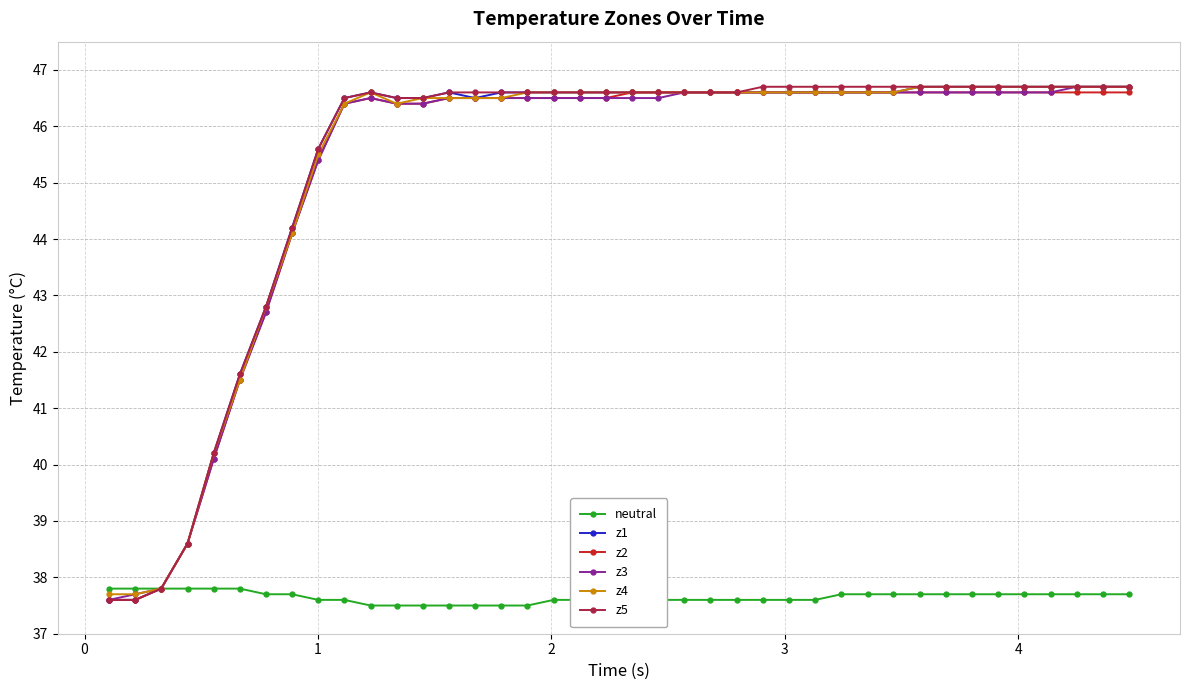

What is the smallest value displayed?

37.5